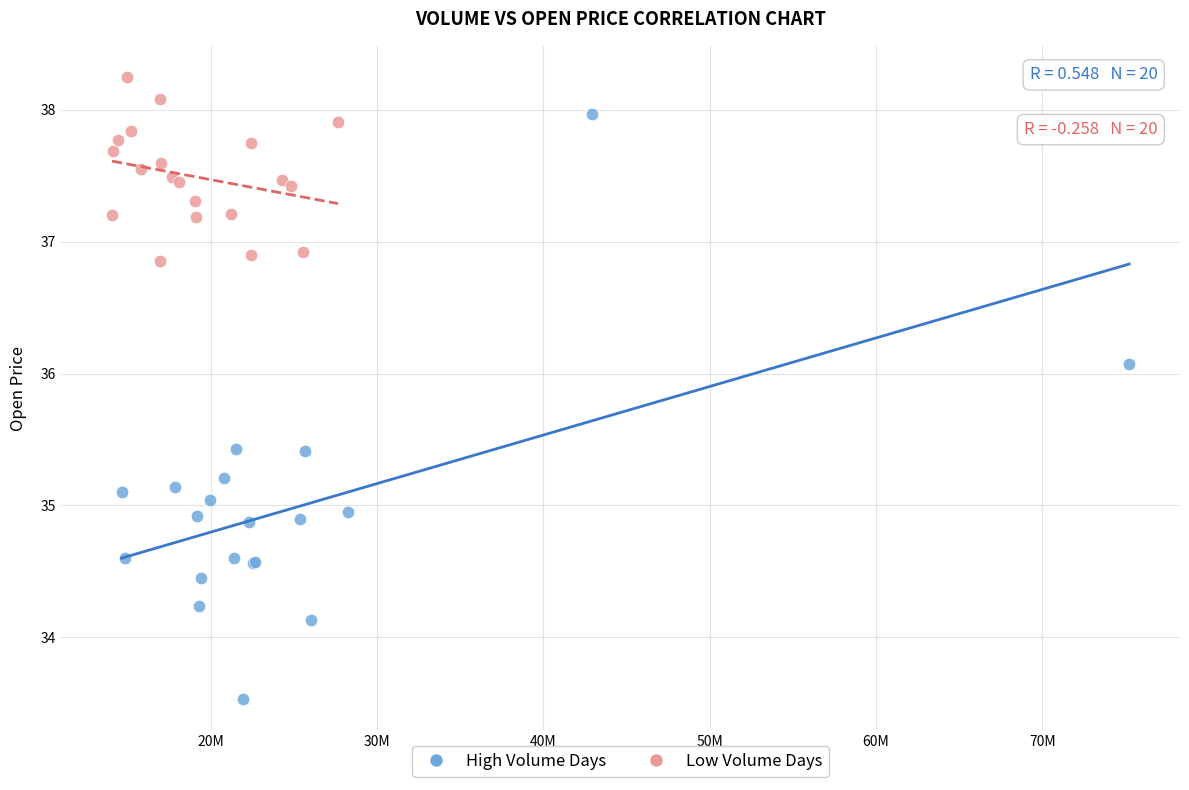

Which series reaches the minimum Y coordinate?

High Volume Days